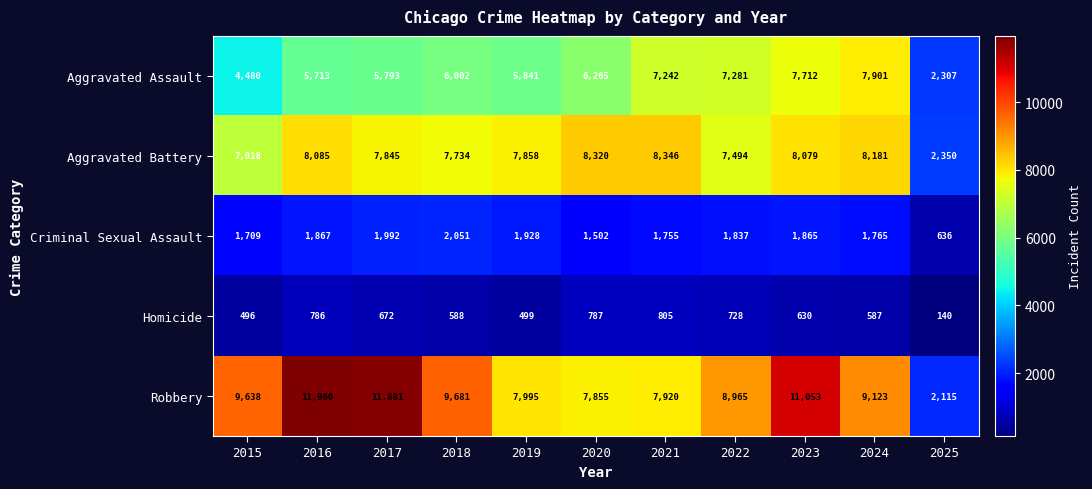

Which series has the largest total across all categories?

Robbery